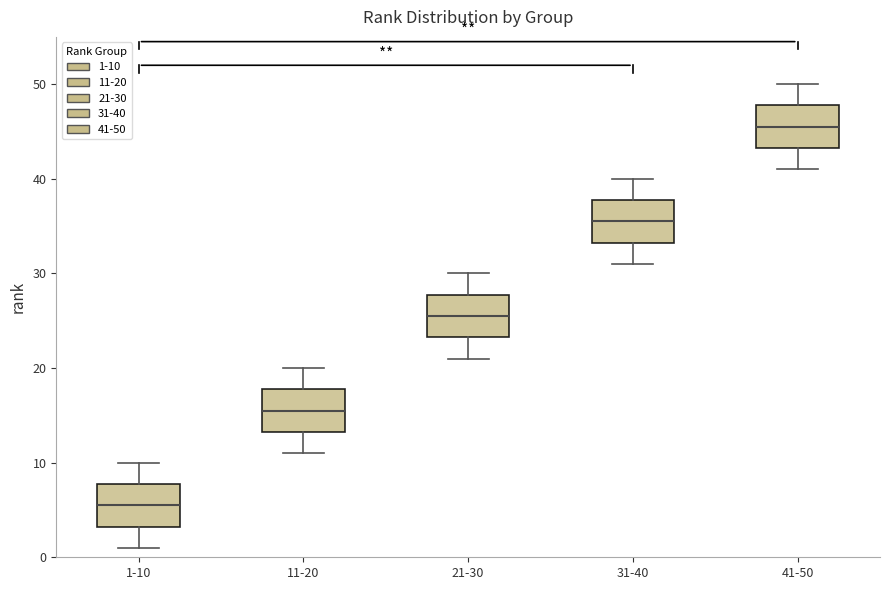

Where does the lower whisker of the box for 21-30 end on the y-axis? The values are not printed on the chart, so give them approximately, as read against the axis.

21